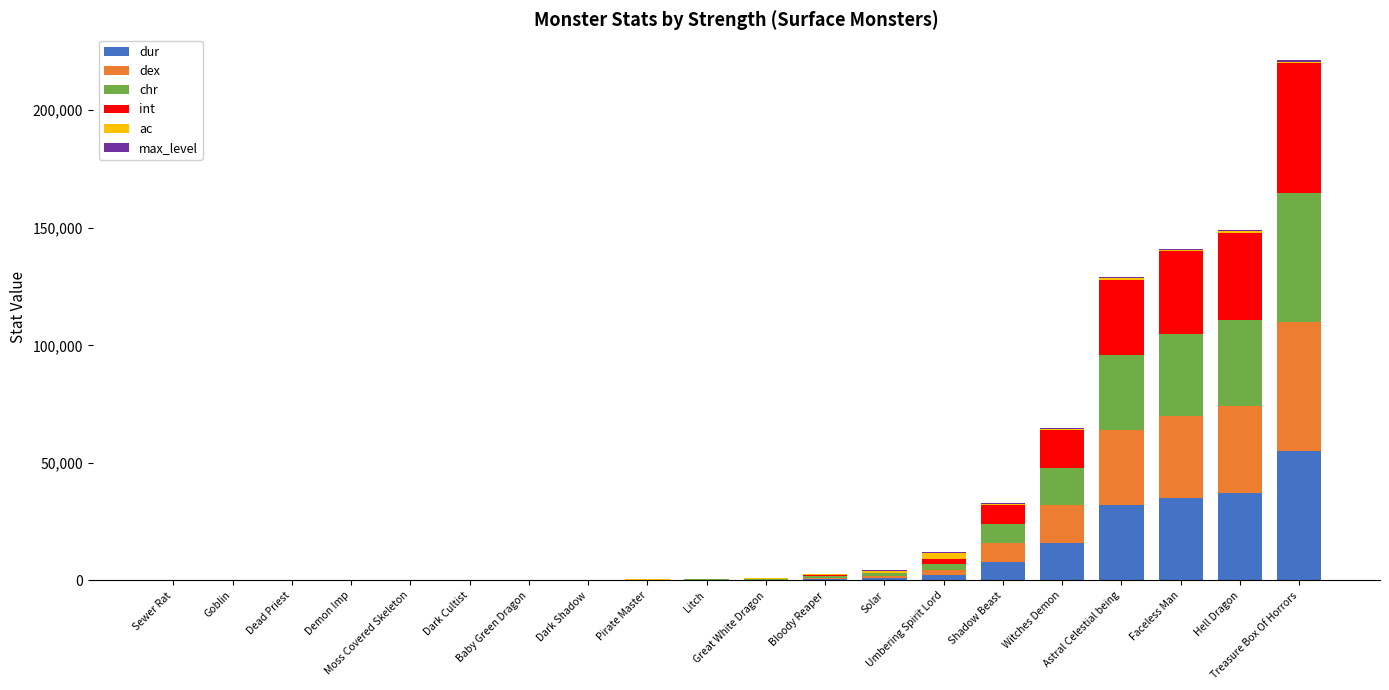

Is it true that max_level equals 2 at Sewer Rat?

False